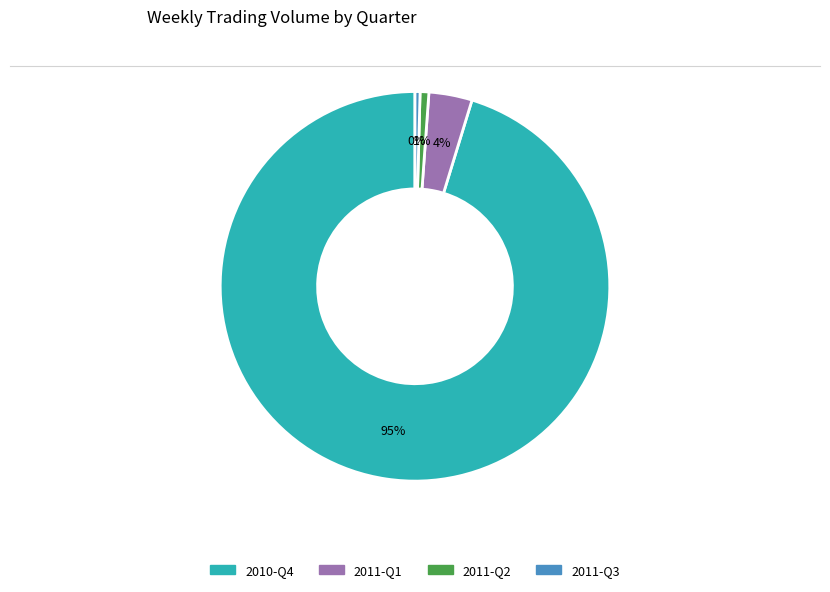

To the nearest percent, what is the average slice percentage?

25%